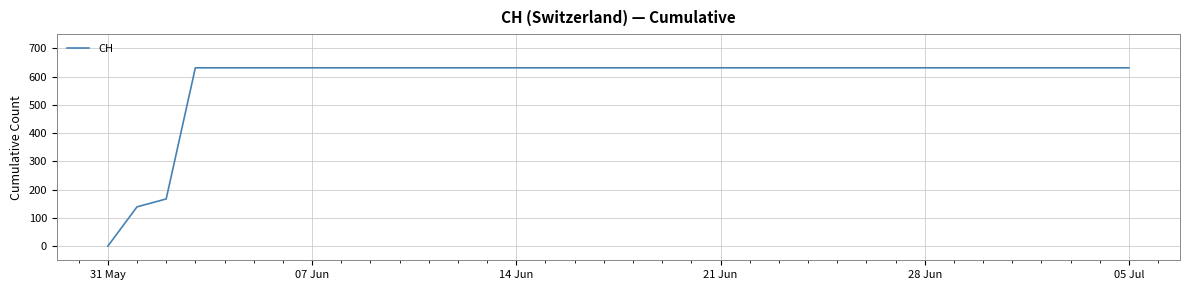

What is the greatest value displayed?

631